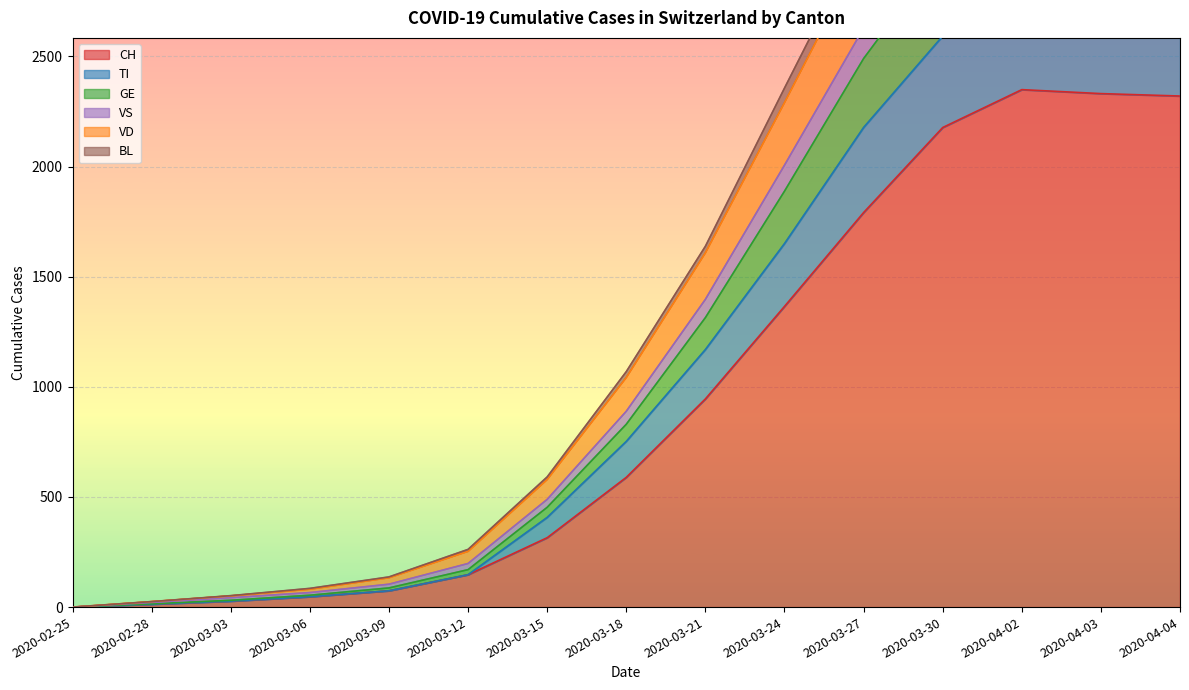

Which category has the lowest value across all series?

2020-02-25